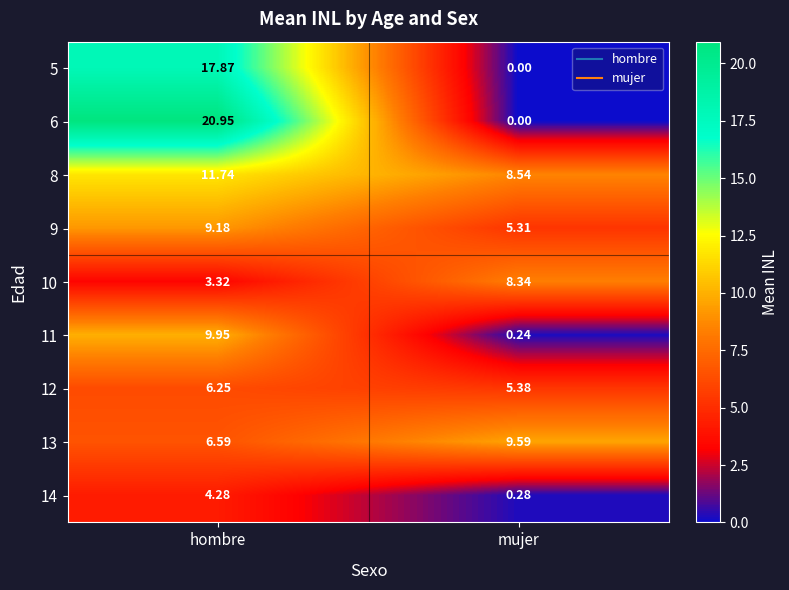

Rank the categories by 10 value from highest to lowest.

mujer, hombre